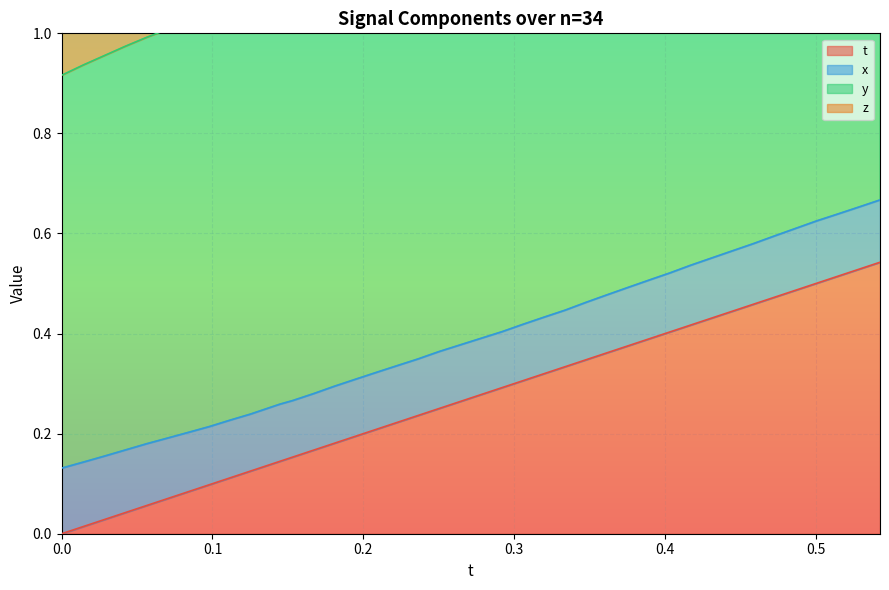

What is the sum of all t values?

10.9